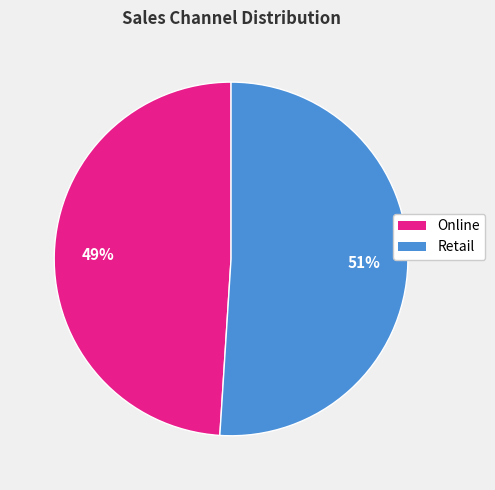

What is the ratio of the value at Retail to the value at Online?

1.0